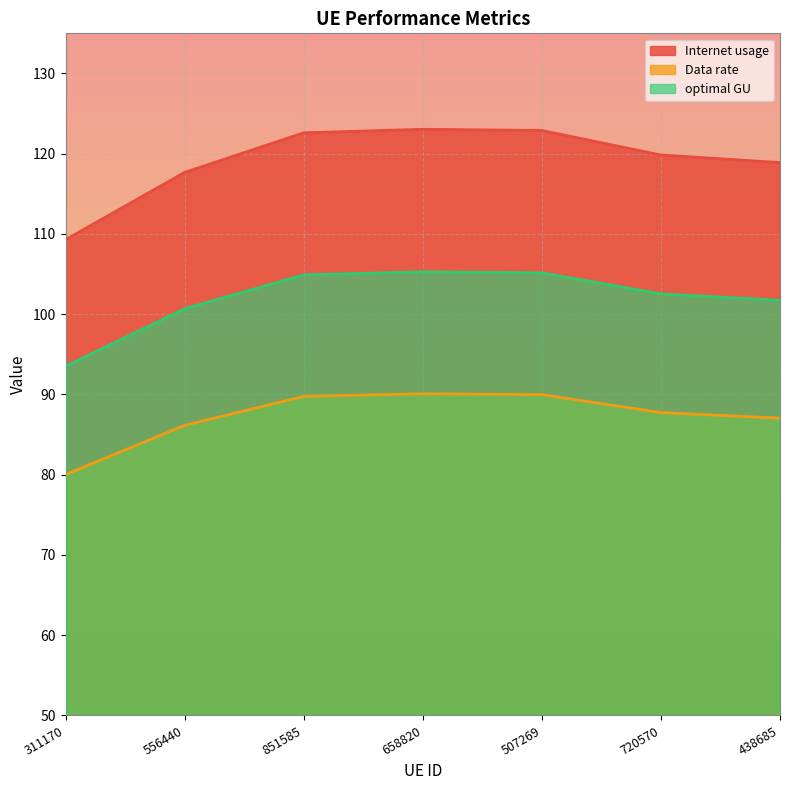

What is the highest value of the optimal GU series?

105.3